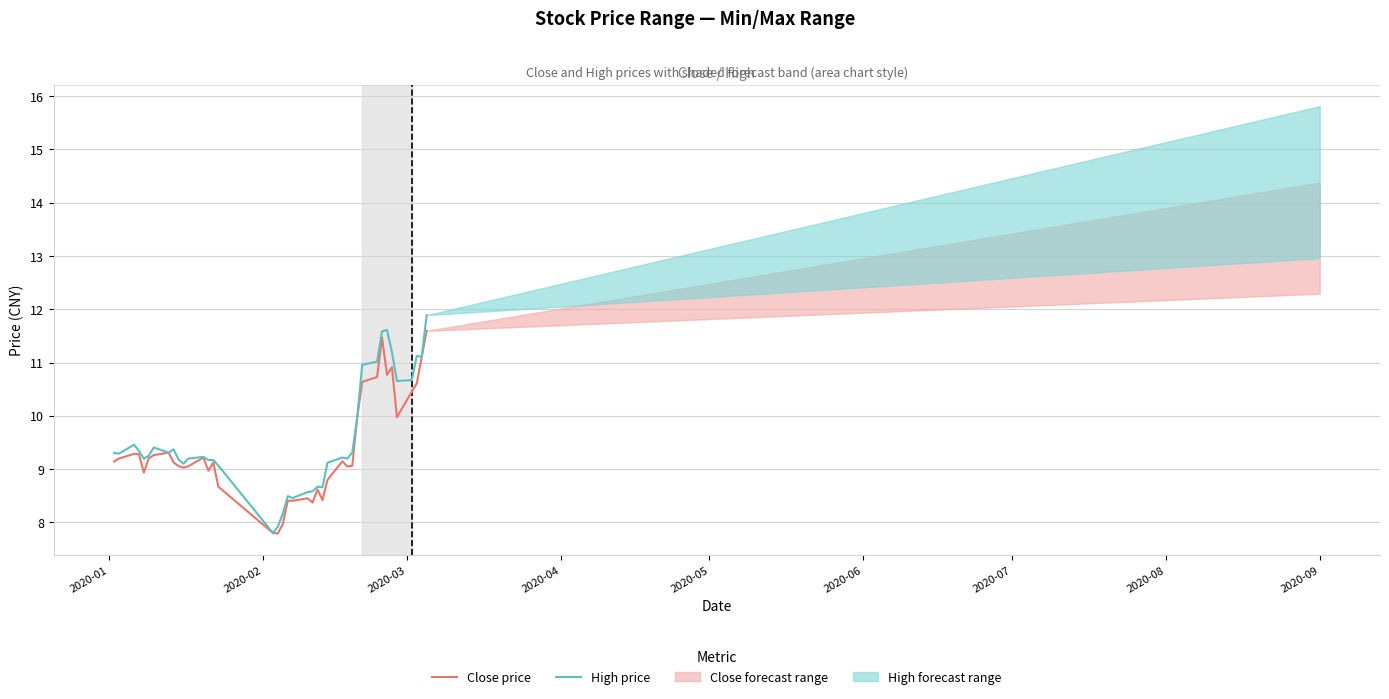

At how many categories does at least one series exceed 8?

38